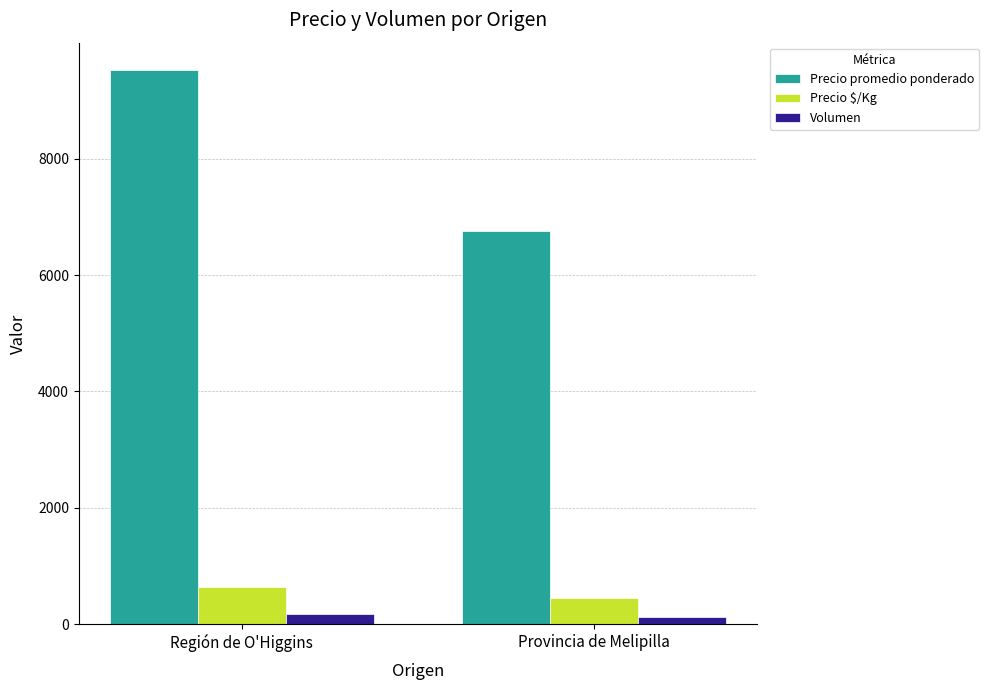

What is the value of the Volumen bar at the 2nd from the left?

125